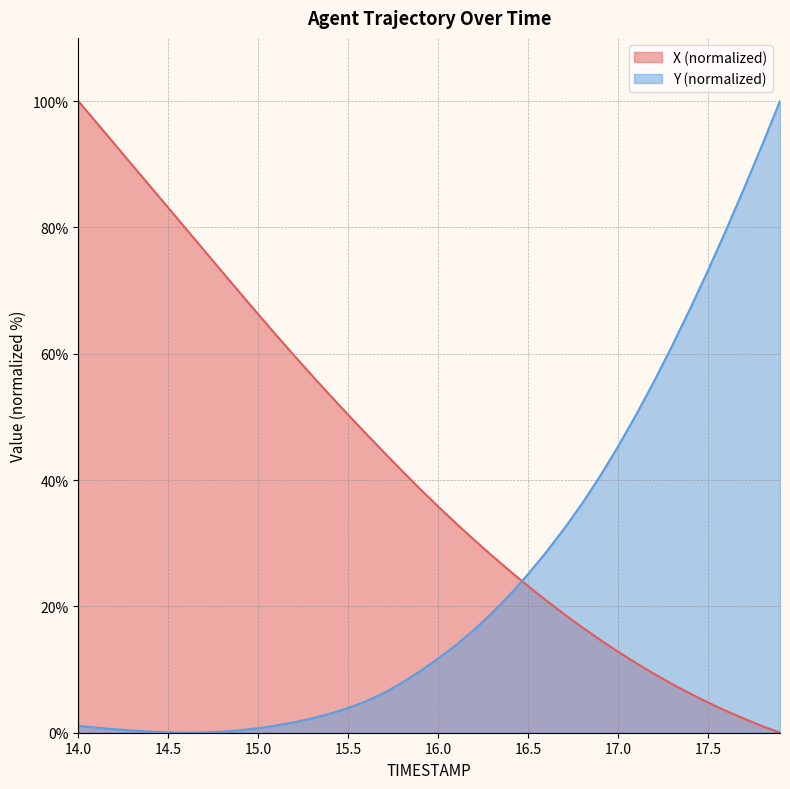

Between which two adjacent categories do Y and X first intersect?

16.4 and 16.5